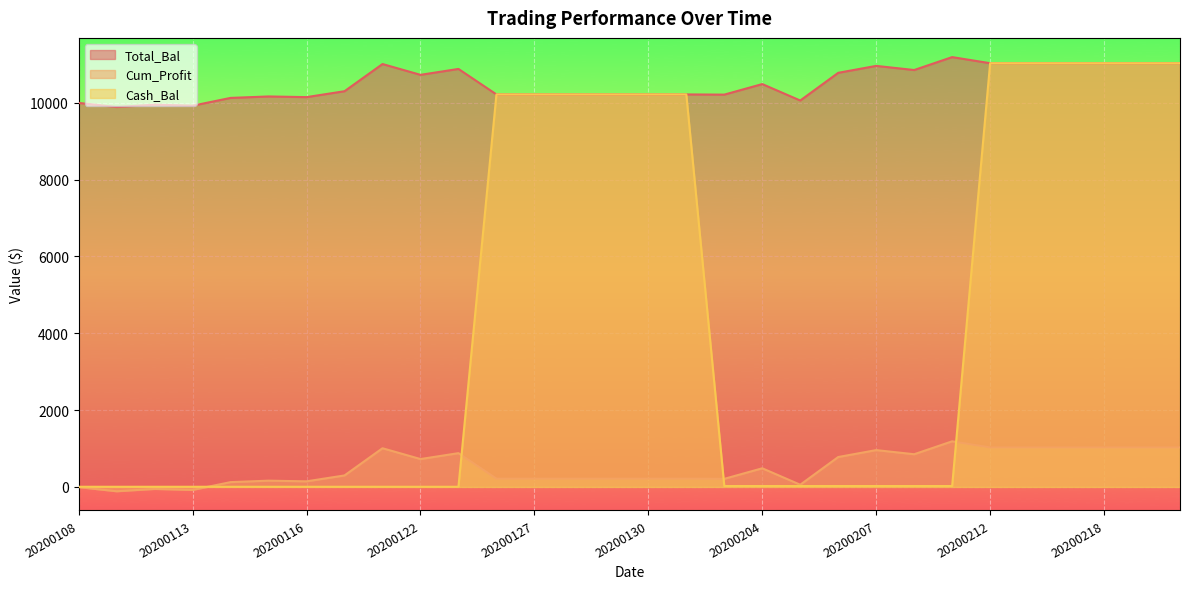

Reading right to left, extract all data points from this chart.

Total_Bal: 11028.6	11028.6	11028.6	11028.6	11028.6	11028.6	11187.5	10851.2	10958.8	10778.6	10057.7	10485.4	10211.0	10216.1	10216.1	10216.1	10216.1	10216.1	10216.1	10879.5	10725.8	11007.1	10299.5	10145.8	10163.2	10125.5	9922.5	9948.6	9887.7	9995.0
Cum_Profit: 1028.6	1028.6	1028.6	1028.6	1028.6	1028.6	1187.5	851.2	958.8	778.6	57.7	485.4	211.0	216.1	216.1	216.1	216.1	216.1	216.1	879.5	725.8	1007.1	299.5	145.8	163.2	125.5	-77.5	-51.4	-112.3	-5.0
Cash_Bal: 11028.6	11028.6	11028.6	11028.6	11028.6	11028.6	24.0	24.0	24.0	24.0	24.0	24.0	24.0	10216.1	10216.1	10216.1	10216.1	10216.1	10216.1	4.5	4.5	4.5	4.5	4.5	4.5	4.5	4.5	4.5	4.5	4.5